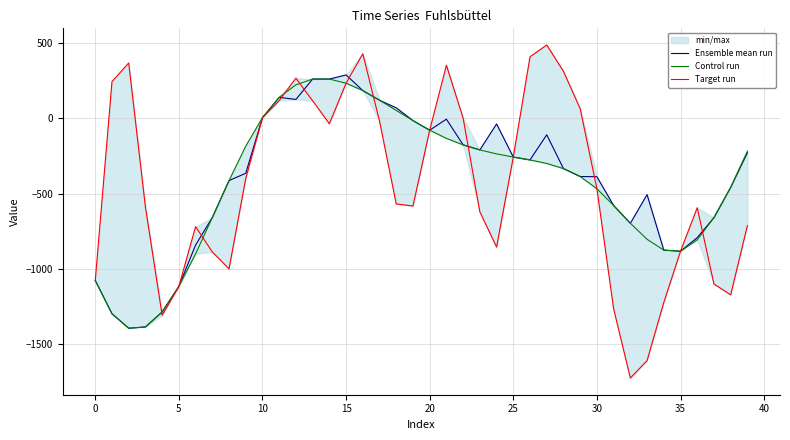

Where is Control run nearest to the value -565?

31